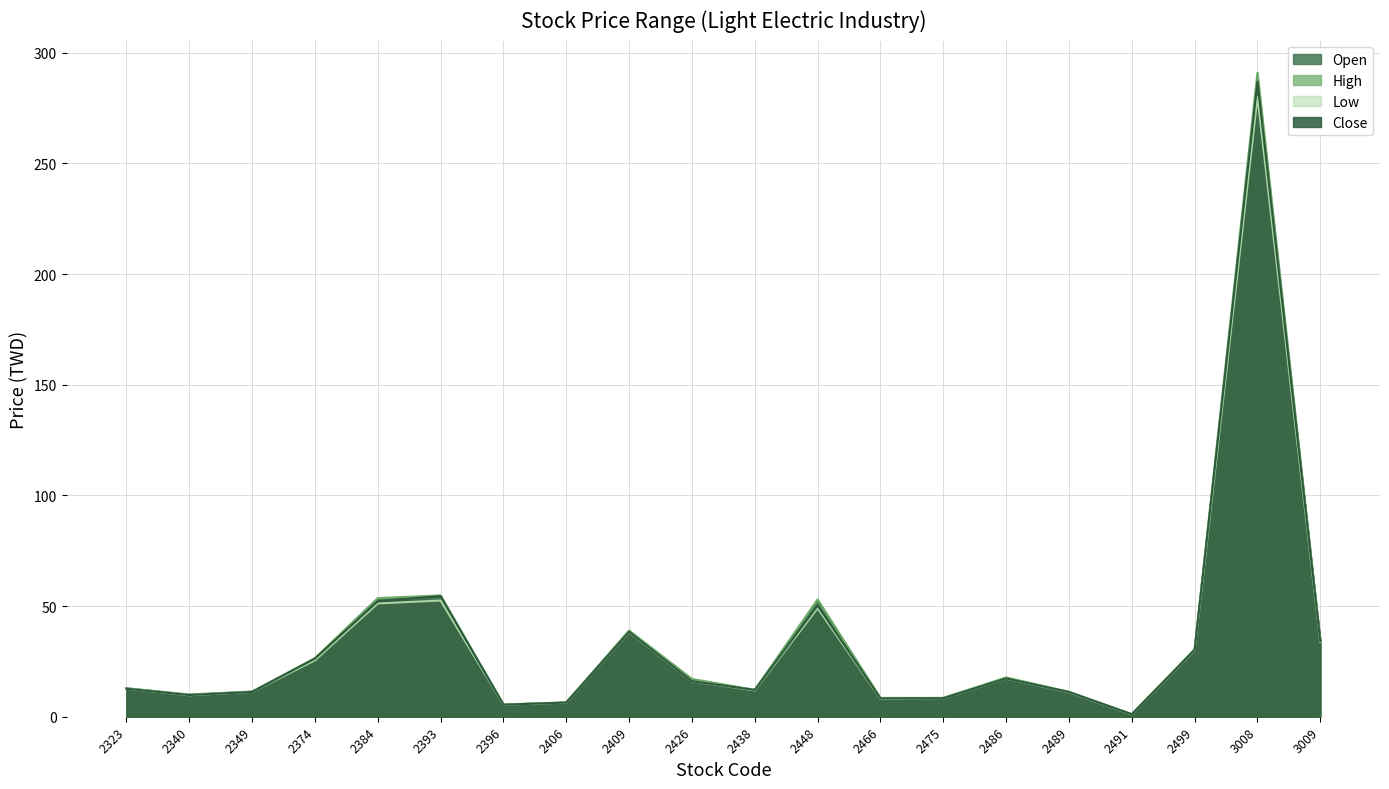

Between 2406 and 2491, which series saw the biggest shift?

Low